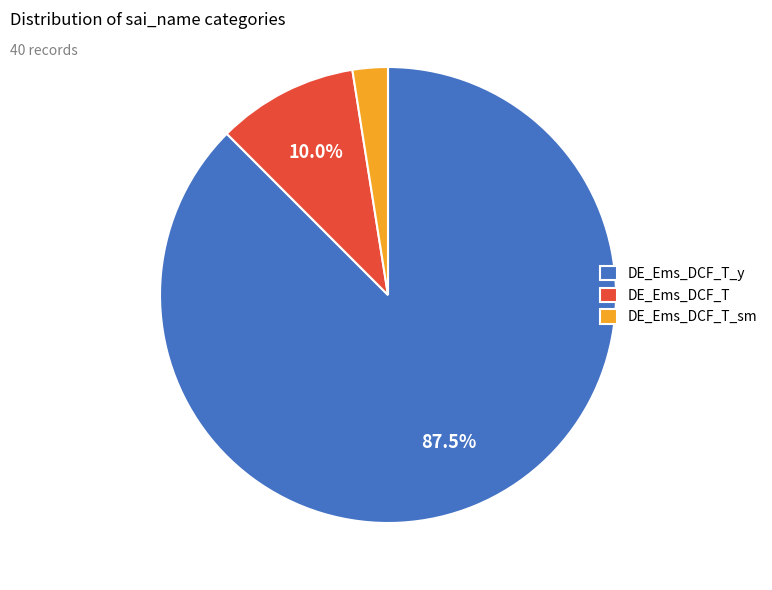

Is there a majority slice in this chart?

Yes